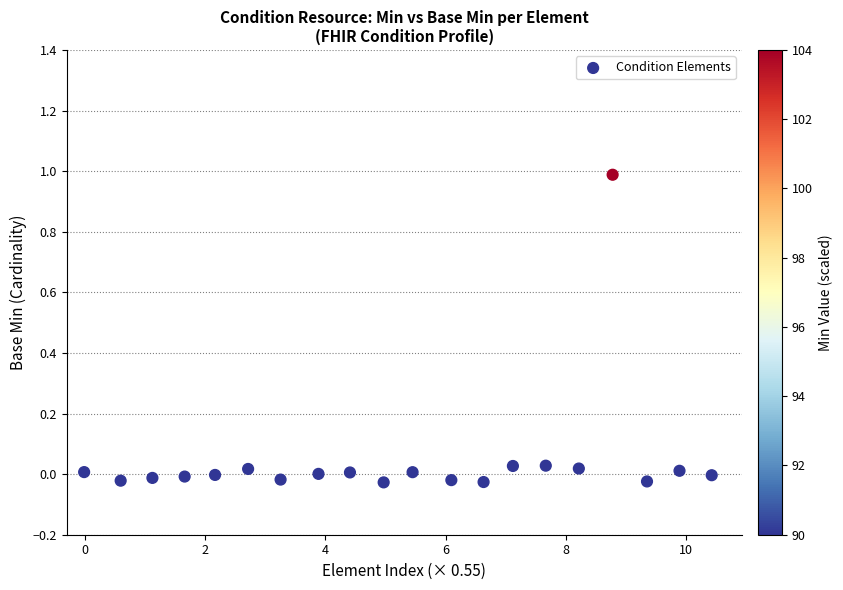

What is the range of Y values (max minus min)?

1.0